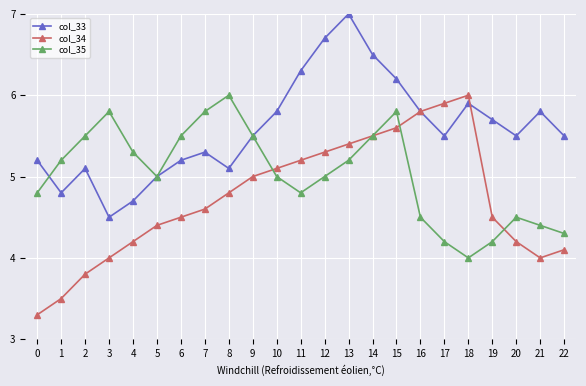

What is the sum of all col_33 values?

128.6